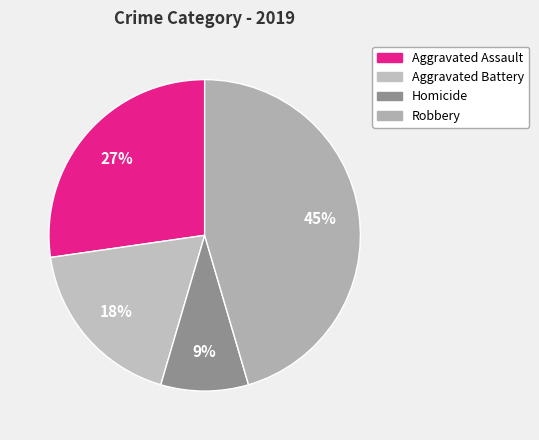

Combined, do Aggravated Assault and Robbery account for over 50%?

Yes